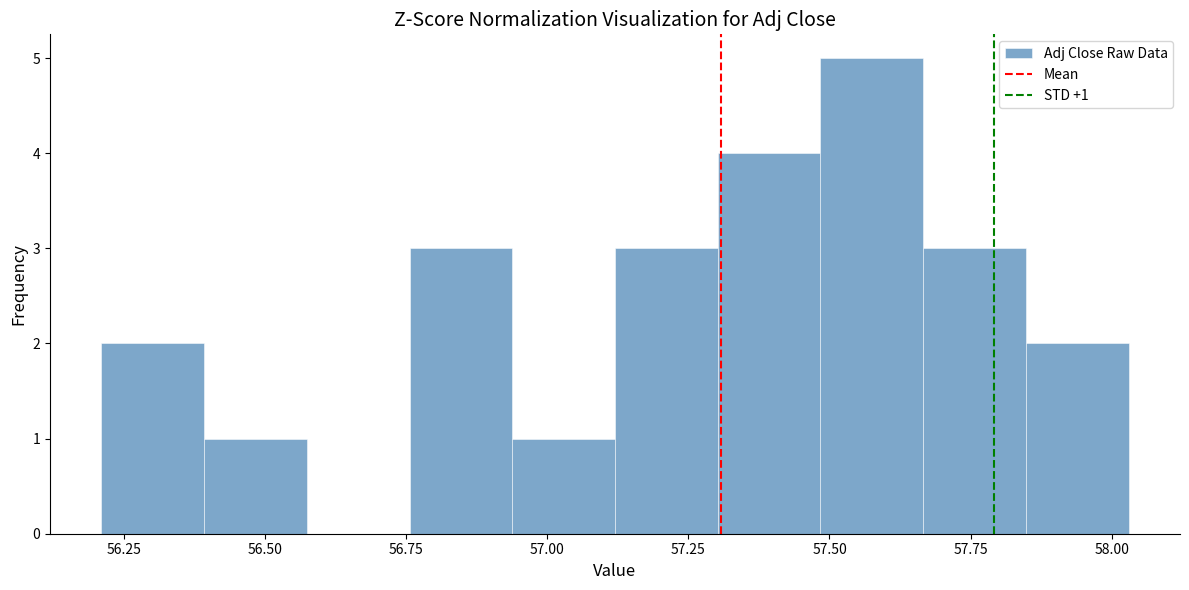

Read against the x-axis, roughly where is the centre of the tallest bar?

57.55